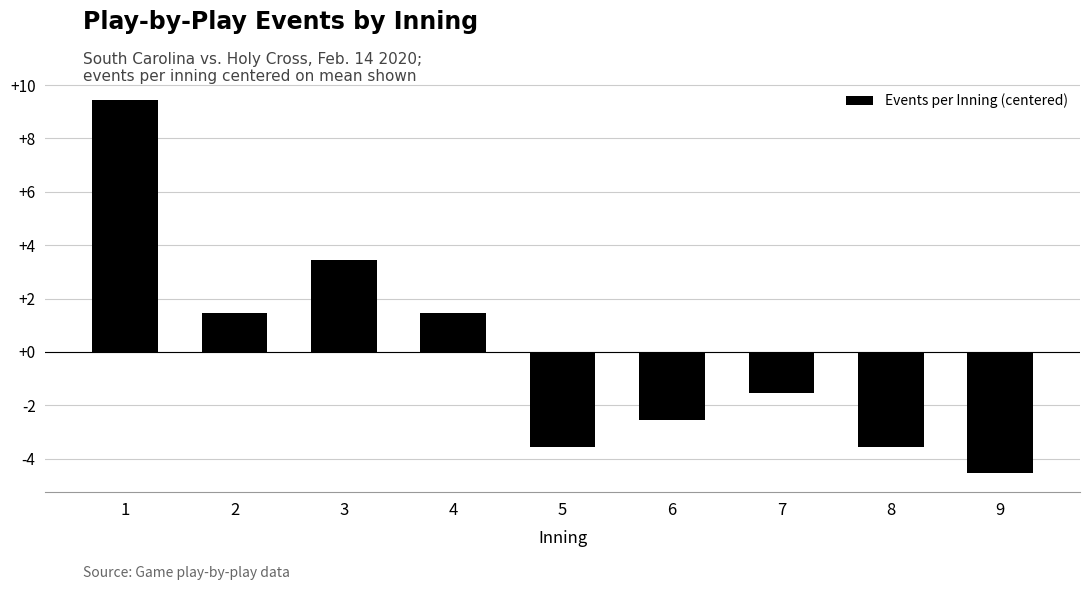

Reading left to right, what are all the values shown in this chart?

9.4	1.4	3.4	1.4	-3.6	-2.6	-1.6	-3.6	-4.6